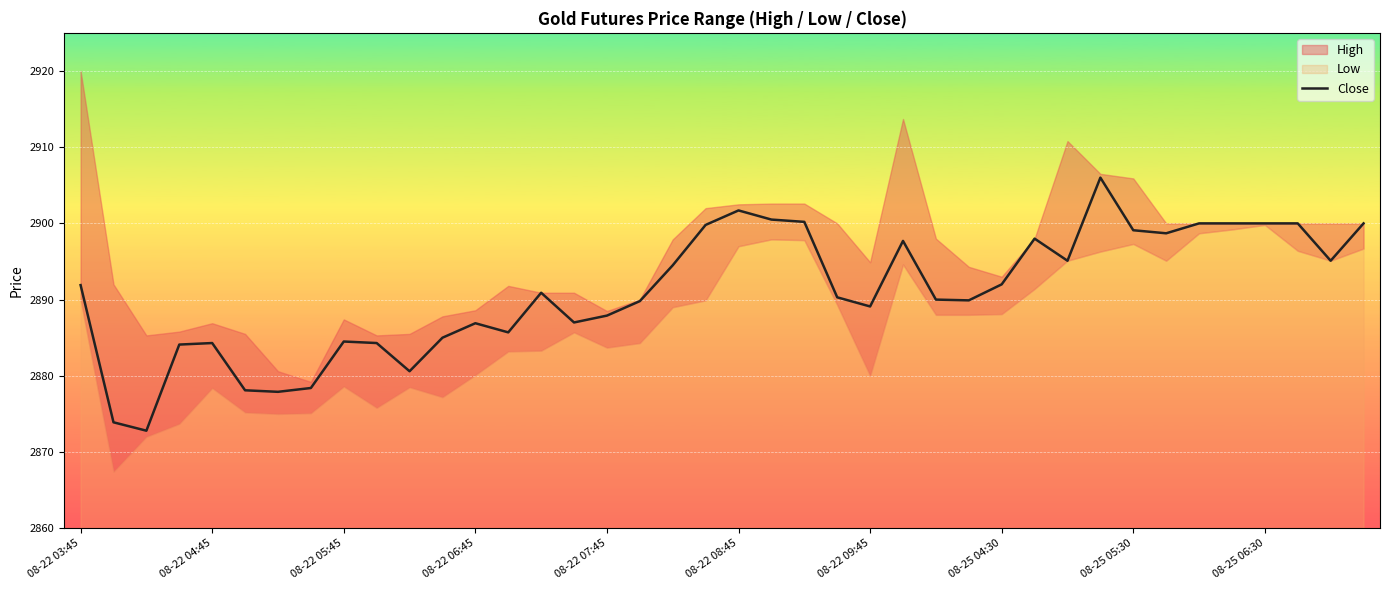

The Close series shows 2899.1 at 08-25 05:30. True or false?

True